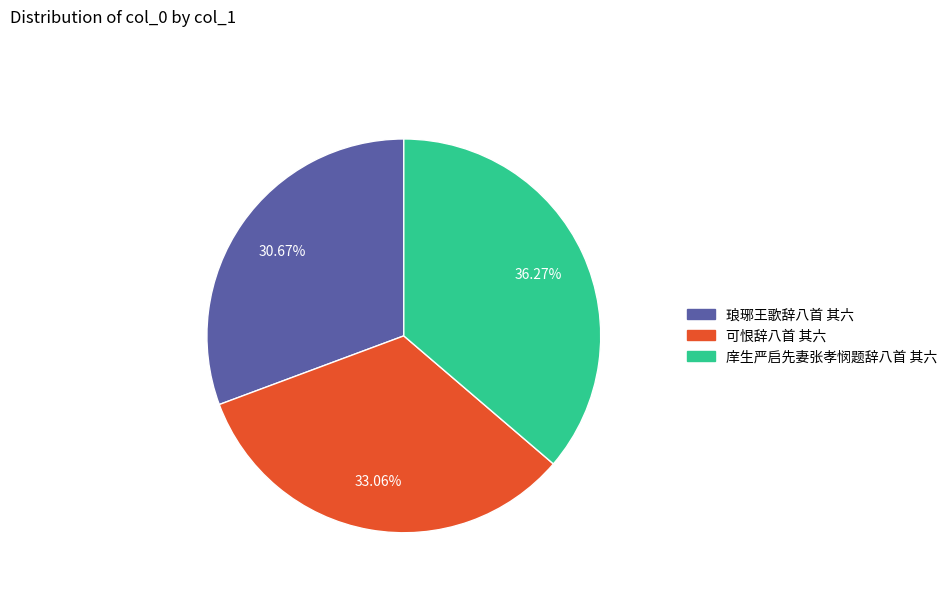

To the nearest percent, what portion does 琅琊王歌辞八首 其六 represent?

31%